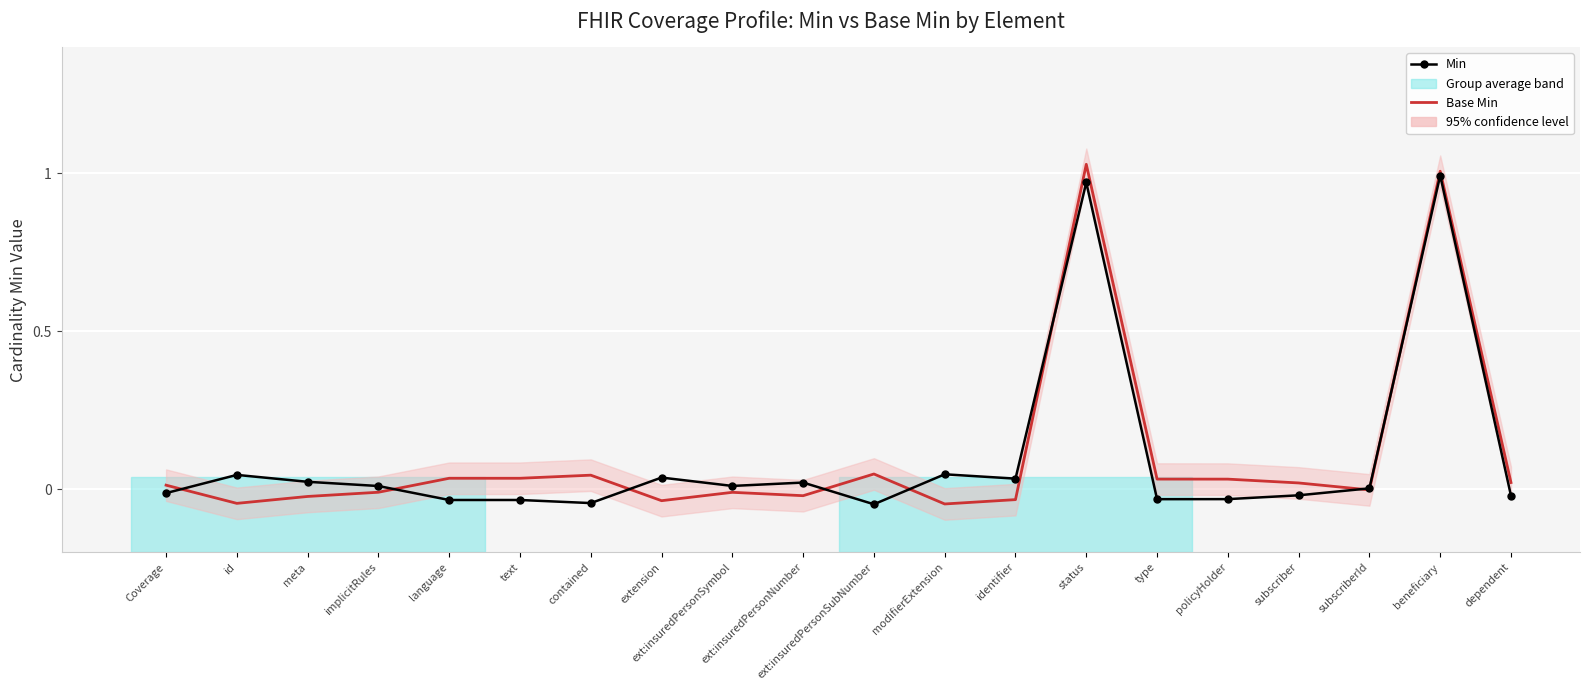

True or false: Base Min has a value of 0.1 at ext:insuredPersonSubNumber.

False